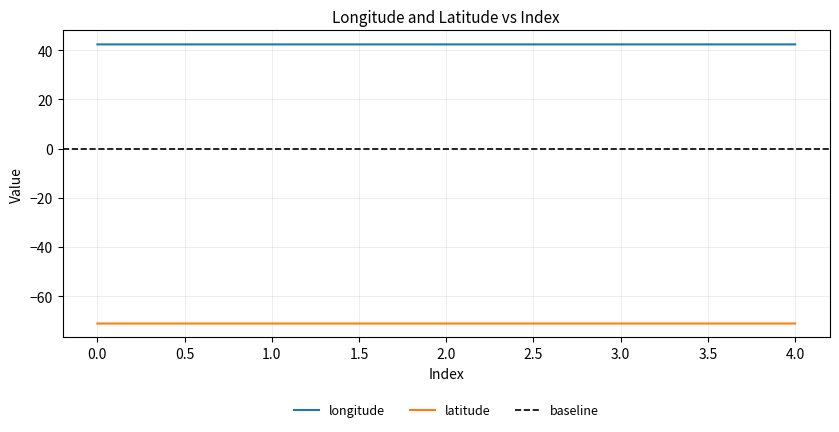

Rank the series by their maximum value, from highest to lowest.

longitude, latitude